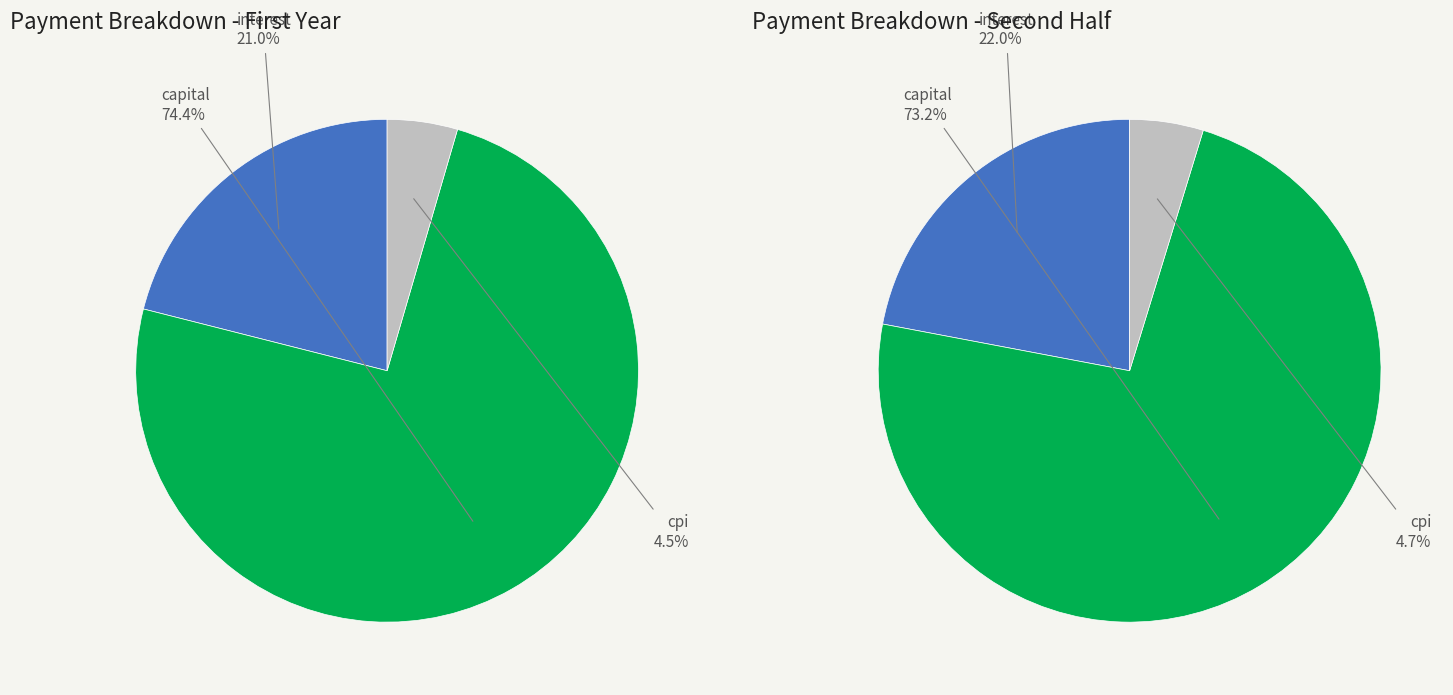

Which series has the largest range (max minus min)?

capital